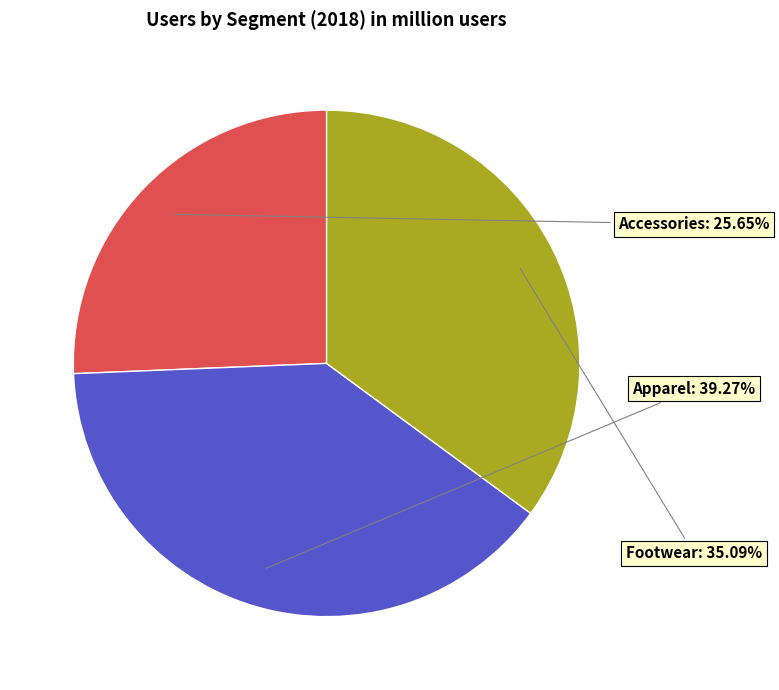

To the nearest percent, what is the difference between the largest and smallest slice percentages?

14%